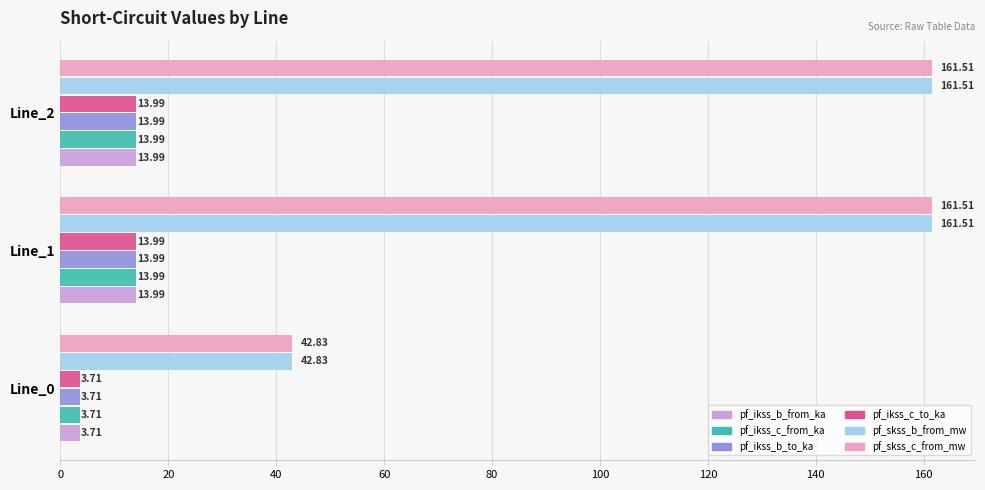

What is the total value across all series at Line_2?

379.0